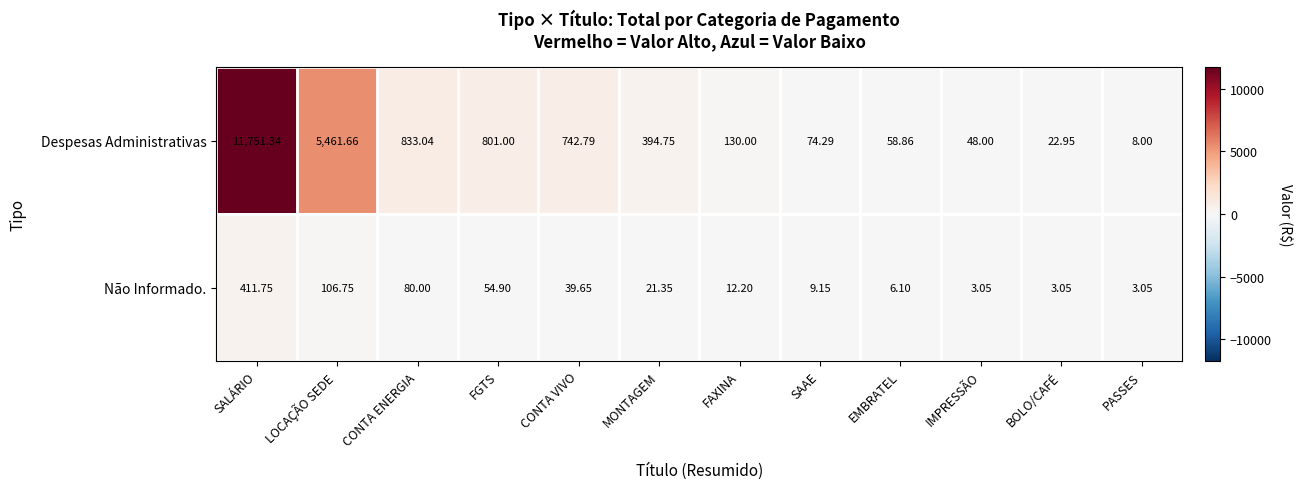

Count the number of categories in the chart.

12